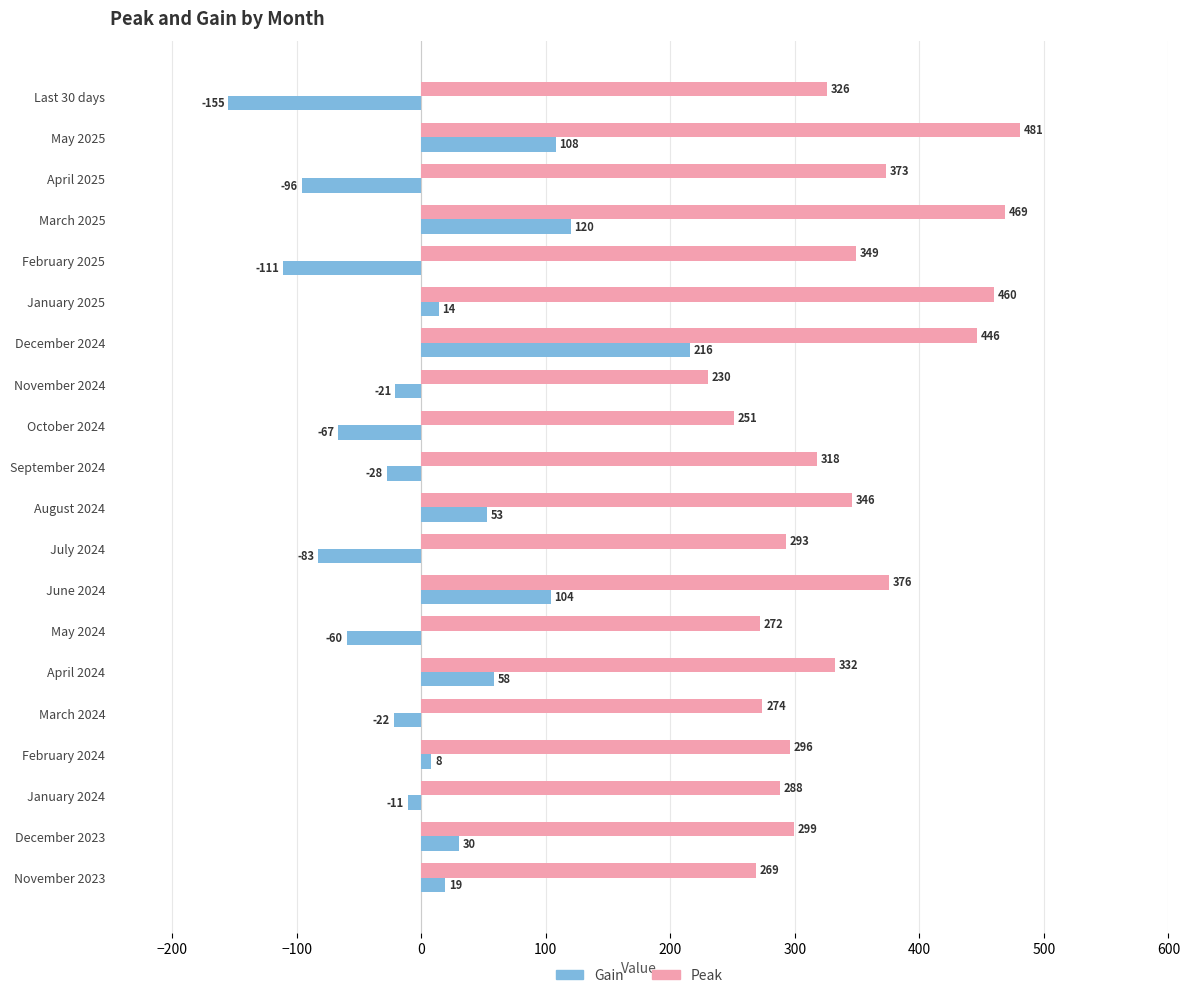

The value of Gain at March 2024 is -22. True or false?

True